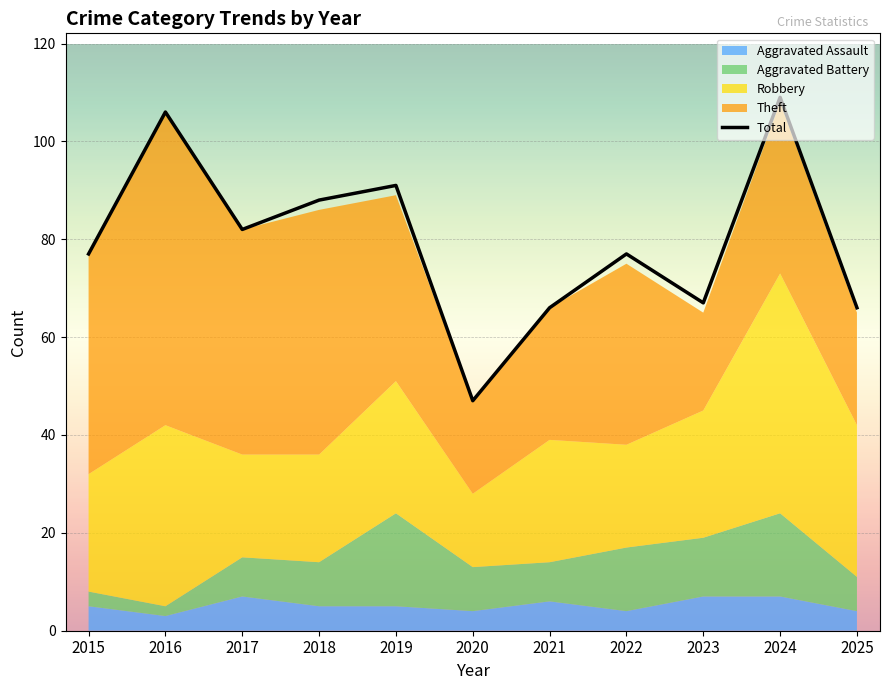

How many categories are shown in the chart?

11